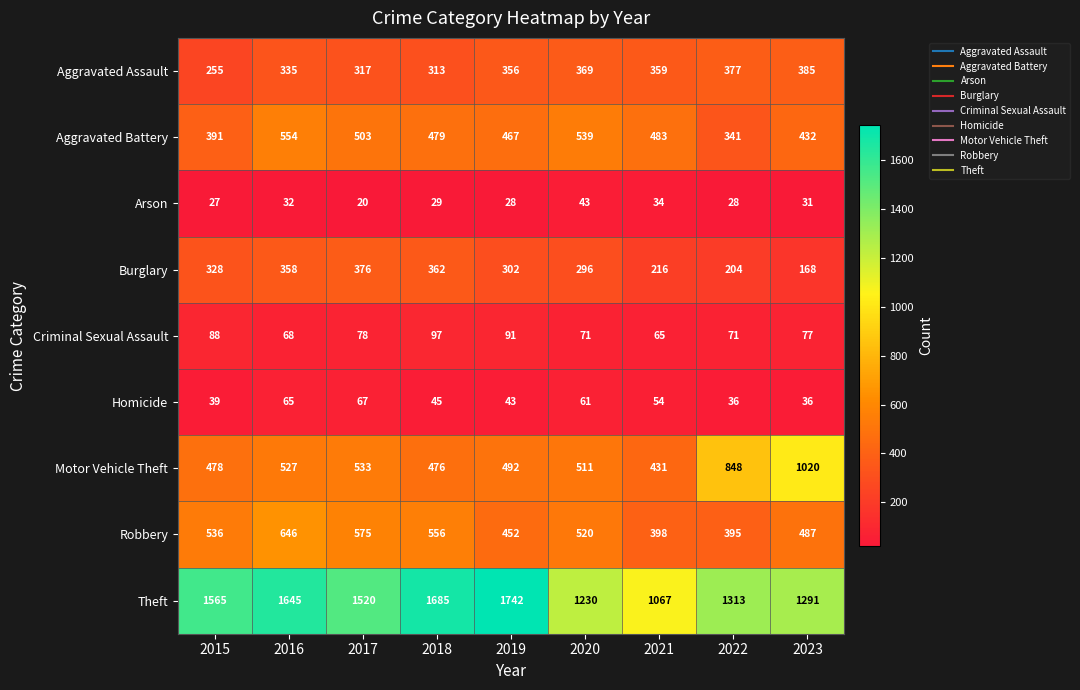

At which label is Criminal Sexual Assault closest to 81?

2017